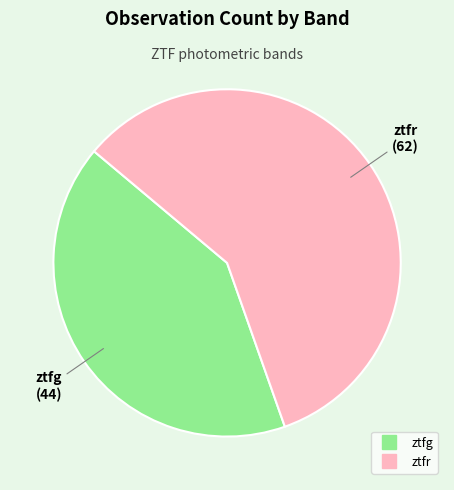

What is the majority slice?

ztfr